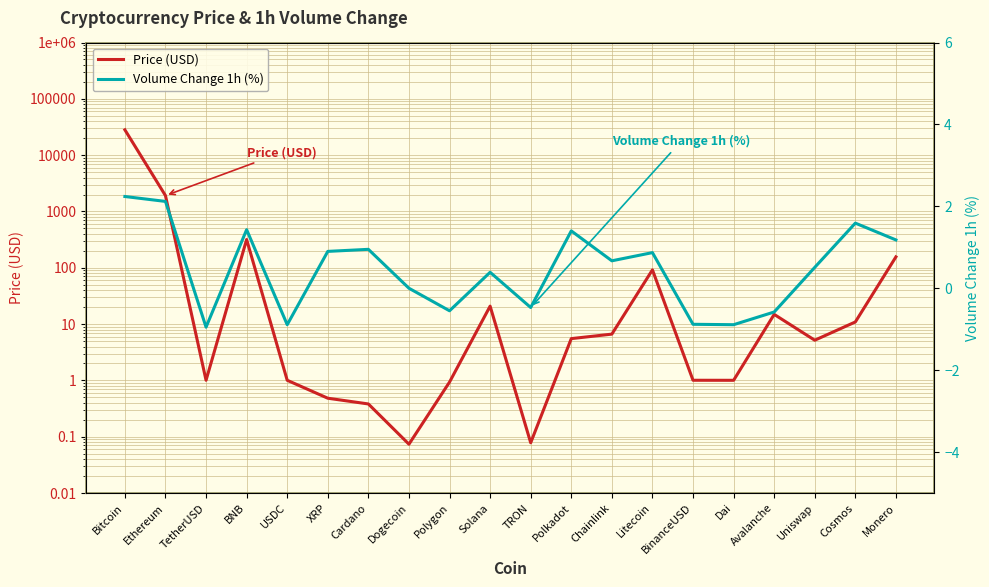

At Cardano, list the series in order from largest to smallest.

Volume Change 1h (%), Price (USD)